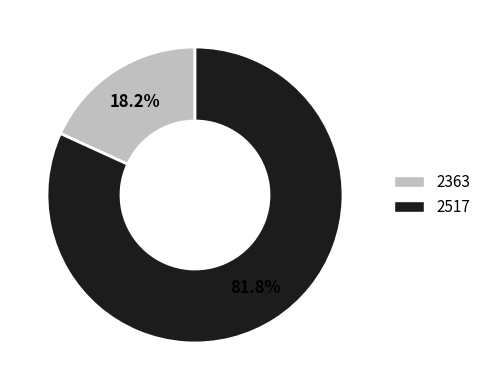

Is there any slice that represents more than half of the pie?

Yes